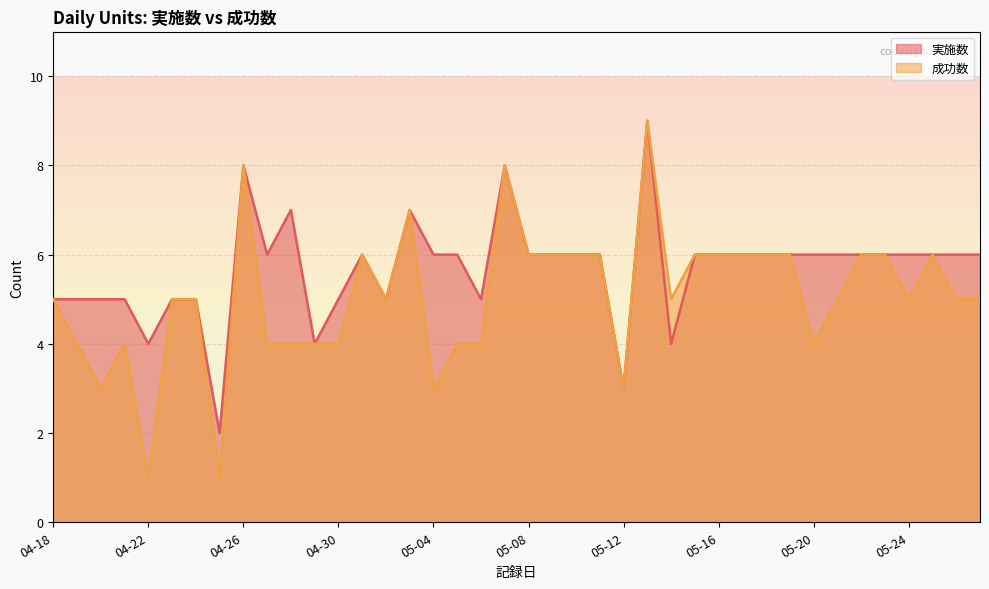

Is it true that 実施数 equals 8 at 05-26?

False